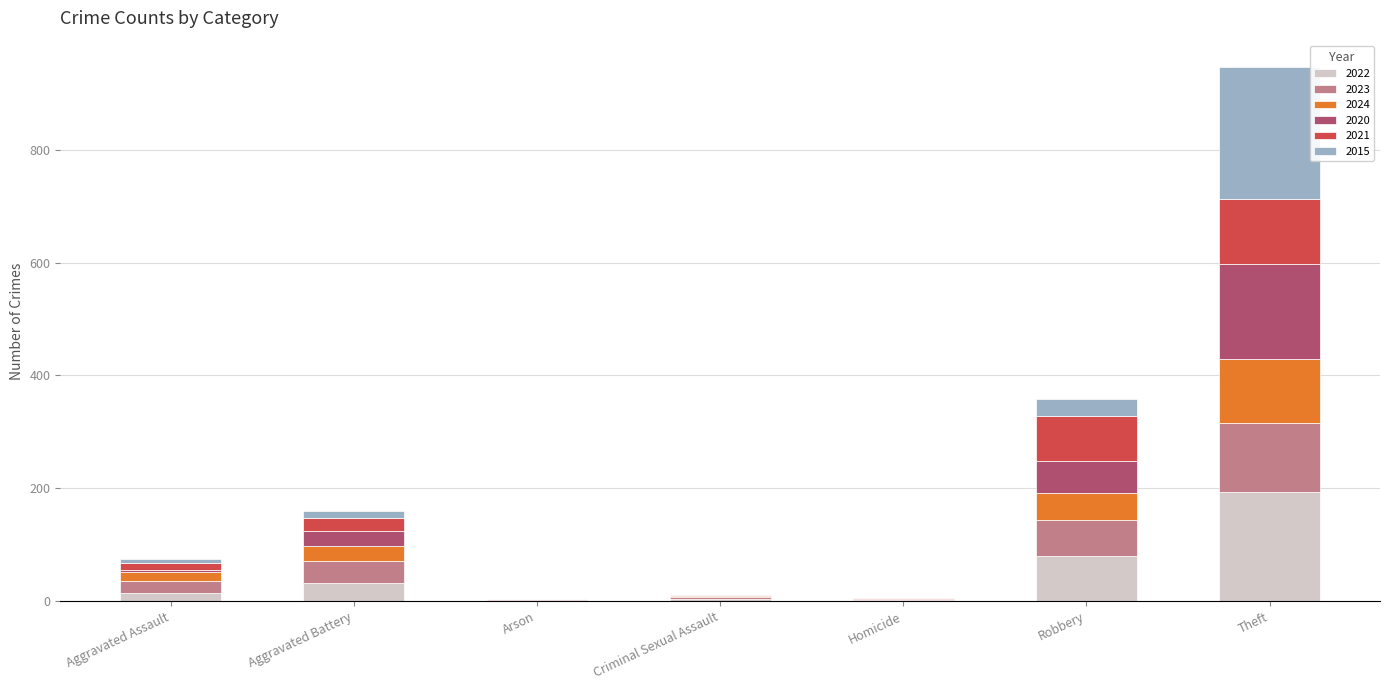

What is the sum of all 2022 values?

324